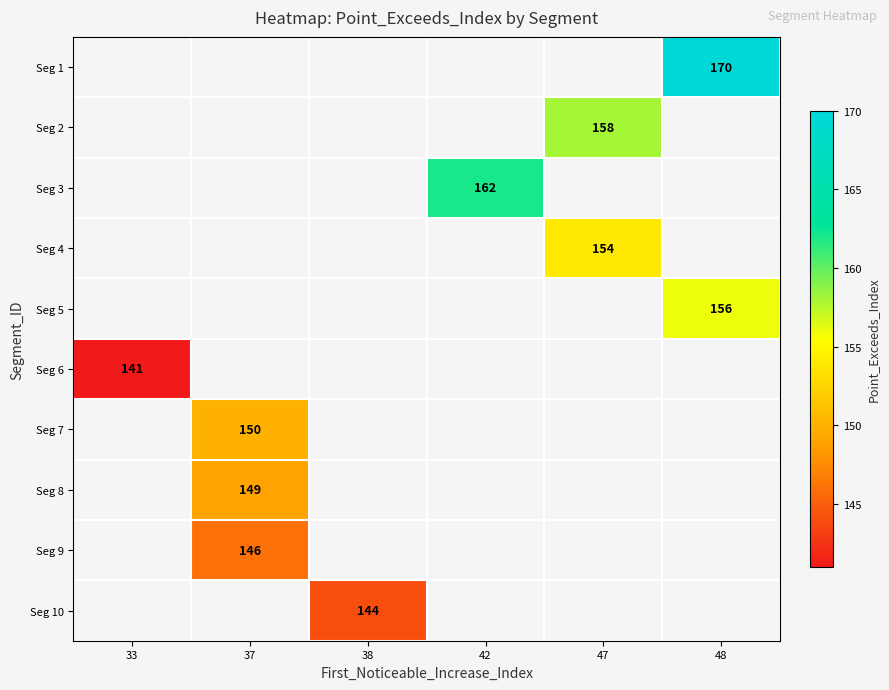

True or false: Seg 8 has a value of 196 at 37.

False